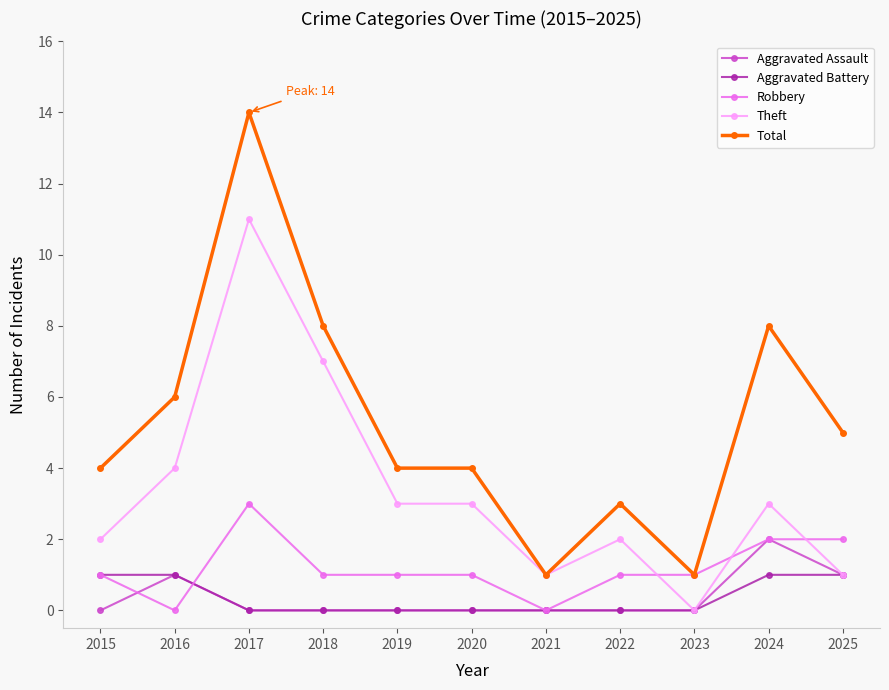

The value of Total at 2020 is 4. True or false?

True